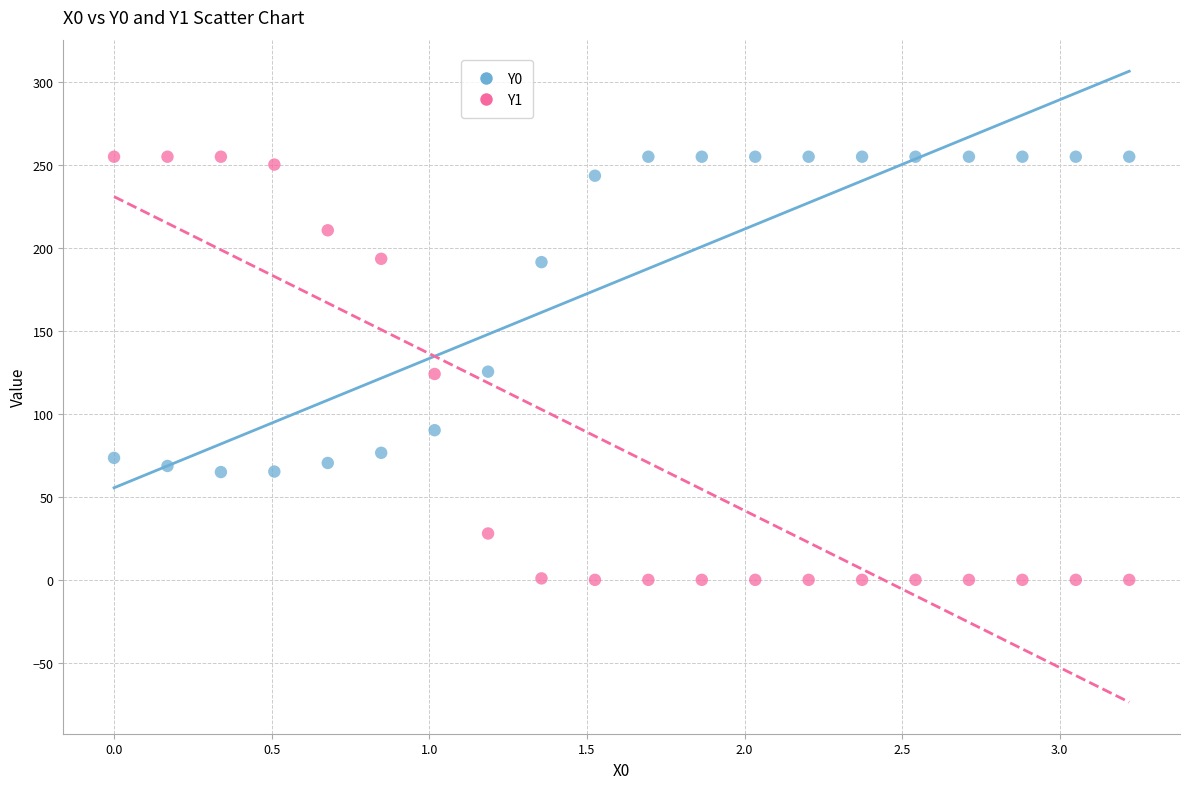

Which series reaches the minimum Y coordinate?

Y1